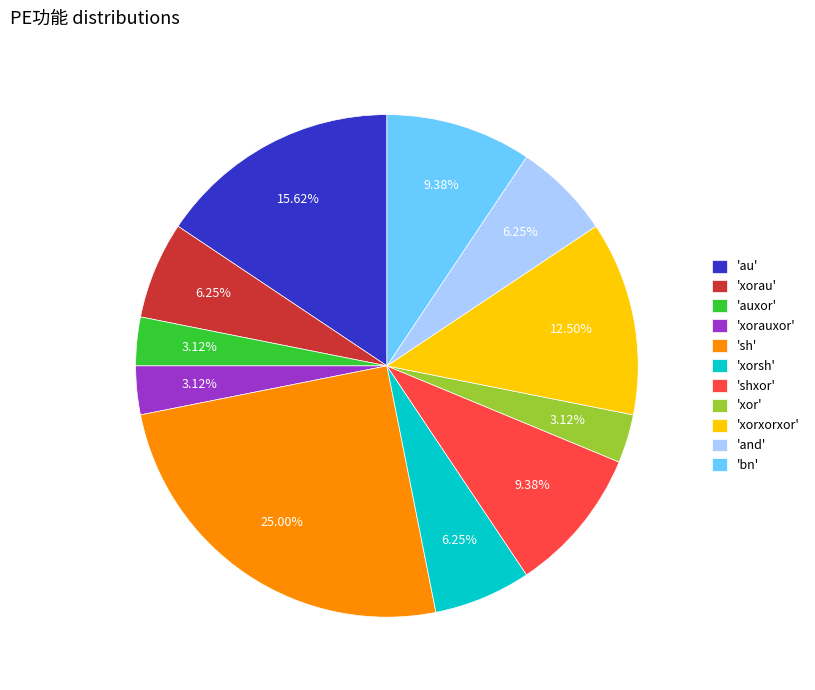

Is there any slice that represents more than half of the pie?

No